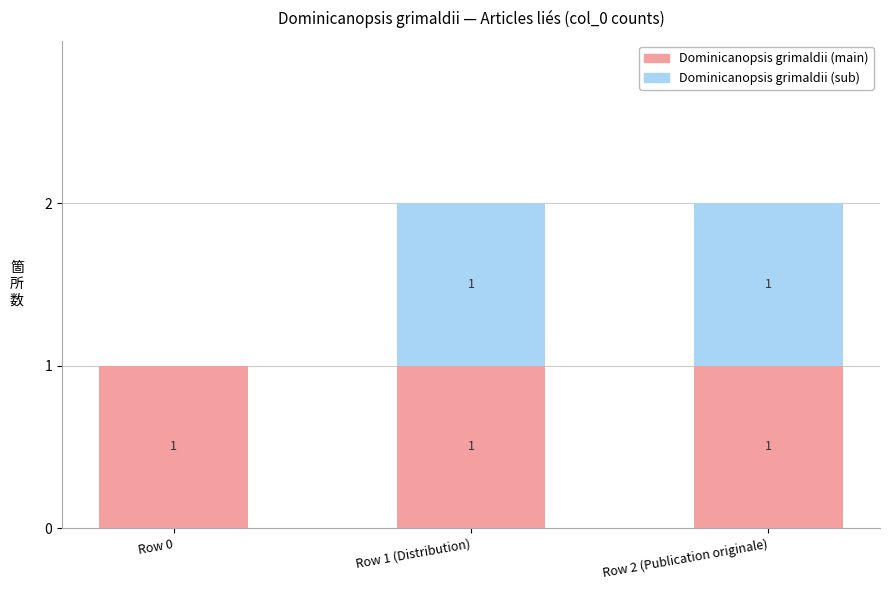

True or false: Dominicanopsis grimaldii (main) has a value of 1 at Row 0.

True